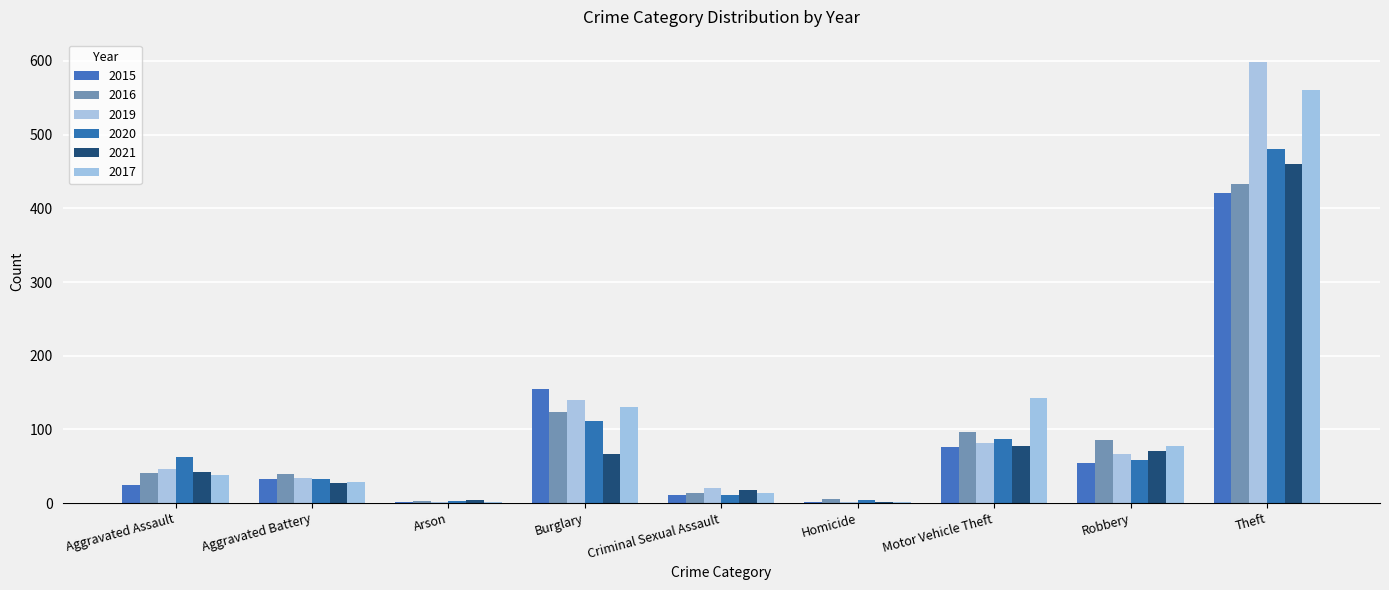

What is the label of the 5th bar from the left?

Criminal Sexual Assault